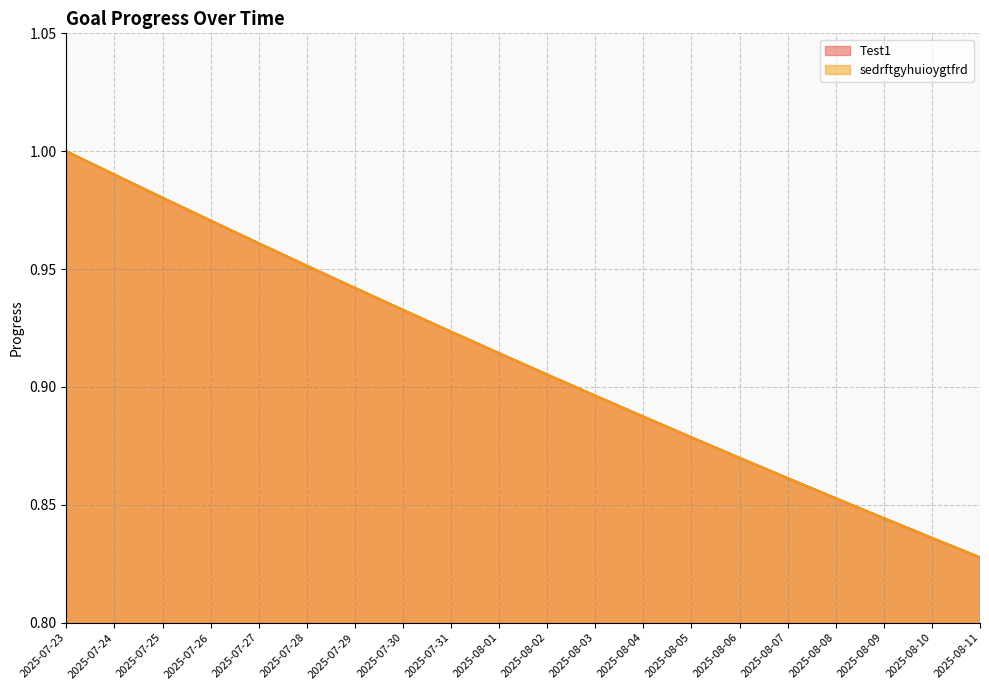

Count the number of data series in this chart.

2